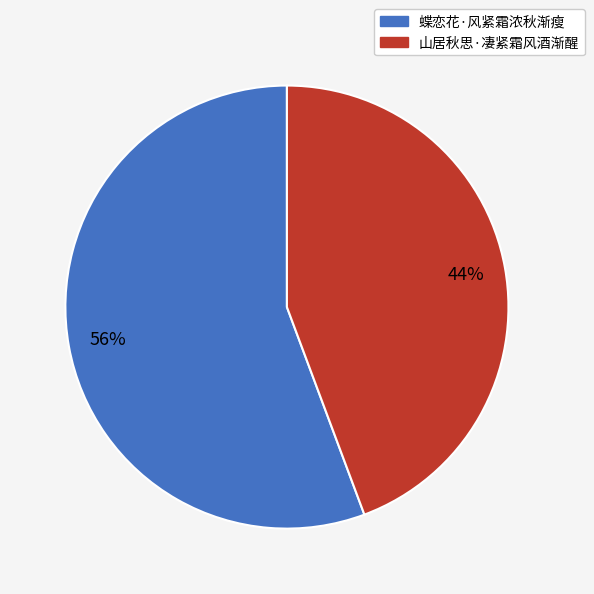

Between 山居秋思·凄紧霜风酒渐醒 and 蝶恋花·风紧霜浓秋渐瘦, which is larger?

蝶恋花·风紧霜浓秋渐瘦